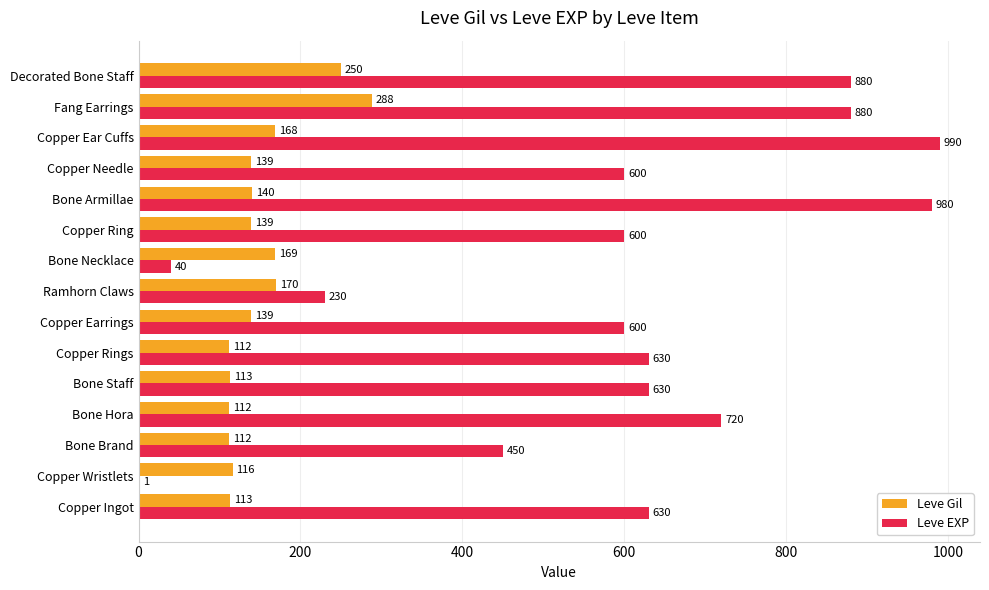

What is the sum of the Leve Gil values at Copper Ring and Bone Necklace?

308